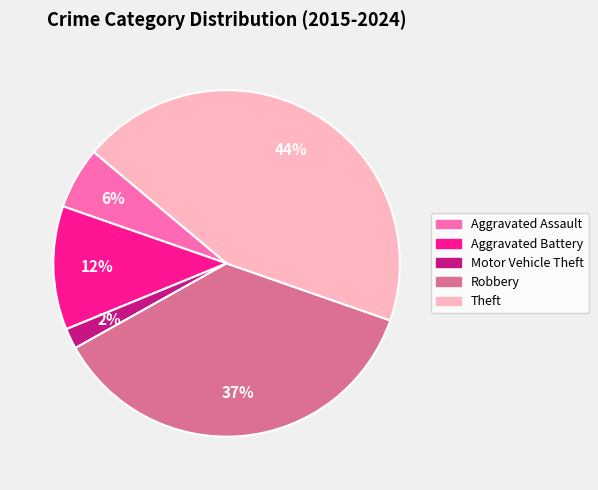

Is it true that Theft is 1% of the pie?

False